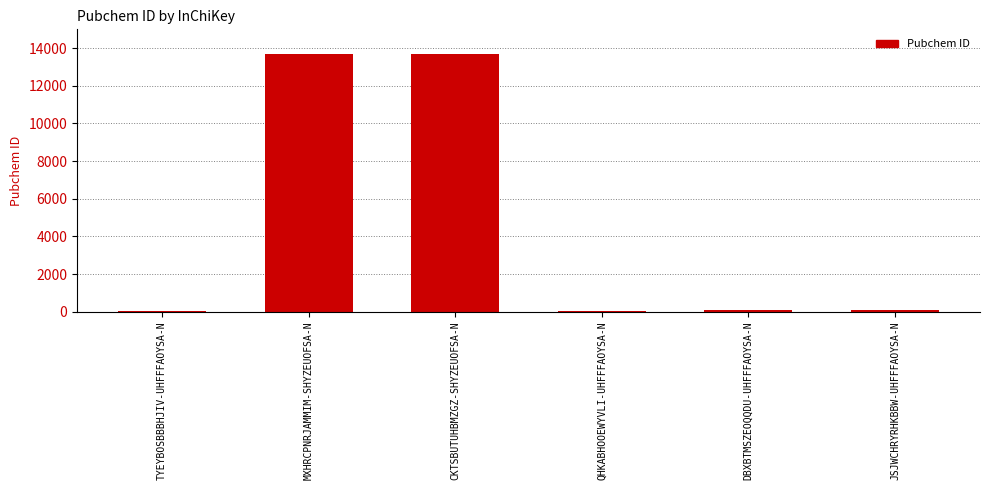

What is the ratio of the value at QHKABHOOEWYVLI-UHFFFAOYSA-N to the value at DBXBTMSZEOQQDU-UHFFFAOYSA-N?

0.6